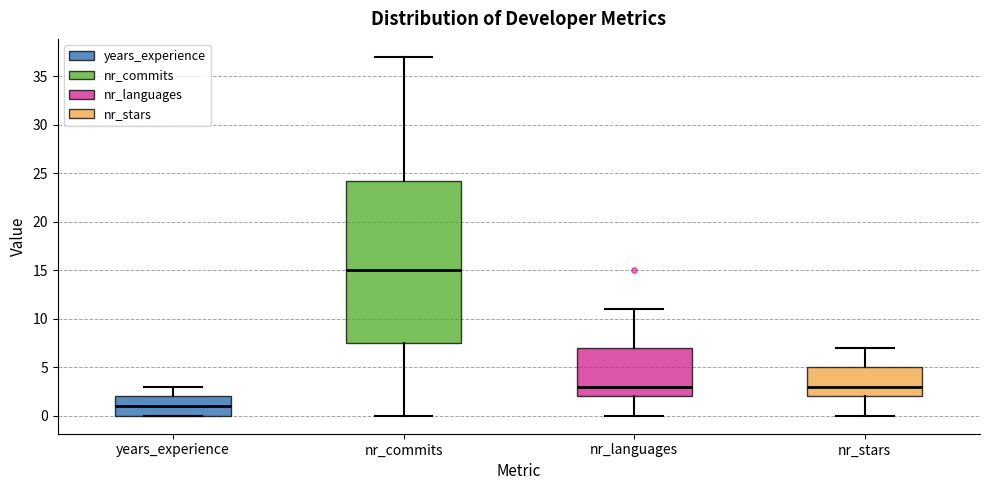

Reading left to right, transcribe this box plot: for each box, give where its median line is, the range the box spans, and where its two whiskers end, as read against the y-axis. The values are not printed on the chart, so give them approximately, as read against the axis.

years_experience: median 1.0, box 0.0 to 2.0, whiskers 0.0 to 3.0
nr_commits: median 15.0, box 7.5 to 24.5, whiskers 0.0 to 37.0
nr_languages: median 3.0, box 2.0 to 7.0, whiskers 0.0 to 11.0
nr_stars: median 3.0, box 2.0 to 5.0, whiskers 0.0 to 7.0